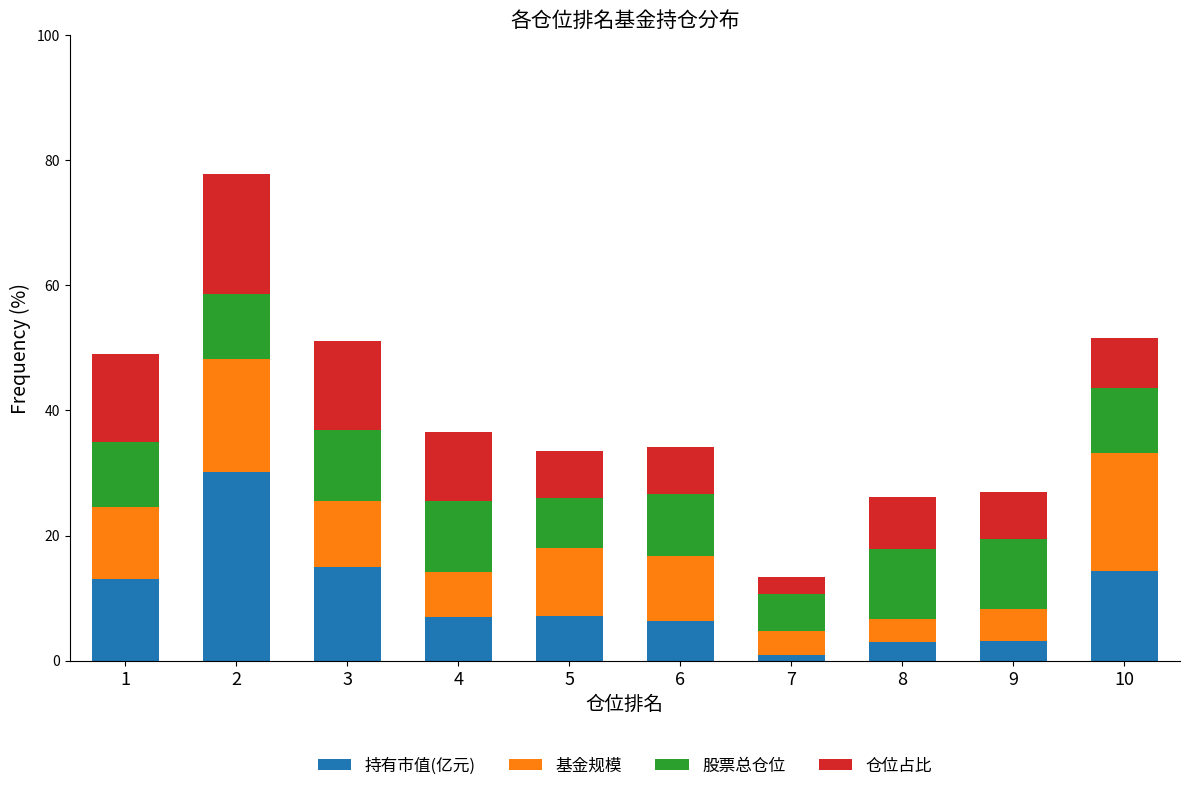

Is it true that 持有市值(亿元) equals 12.6 at 5?

False